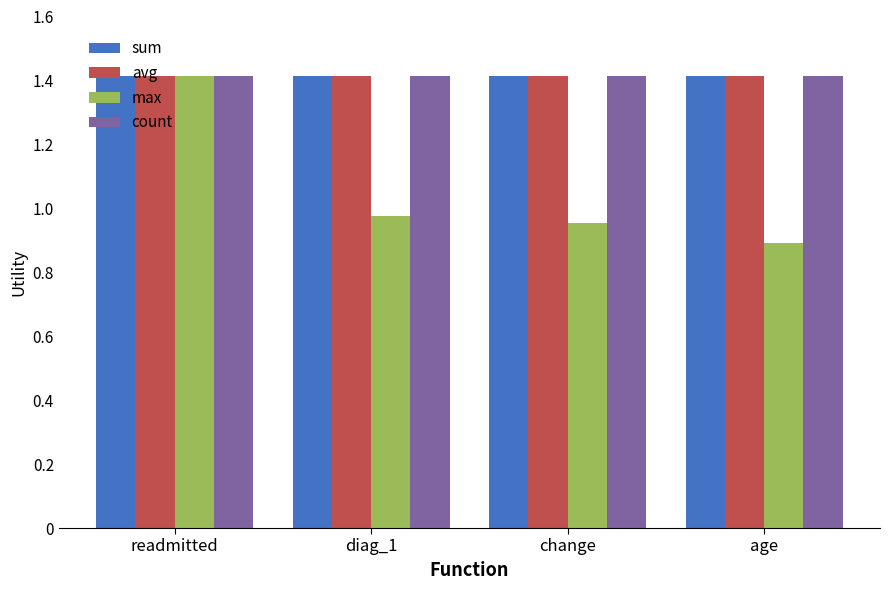

What is the label of the 1st bar from the right?

age